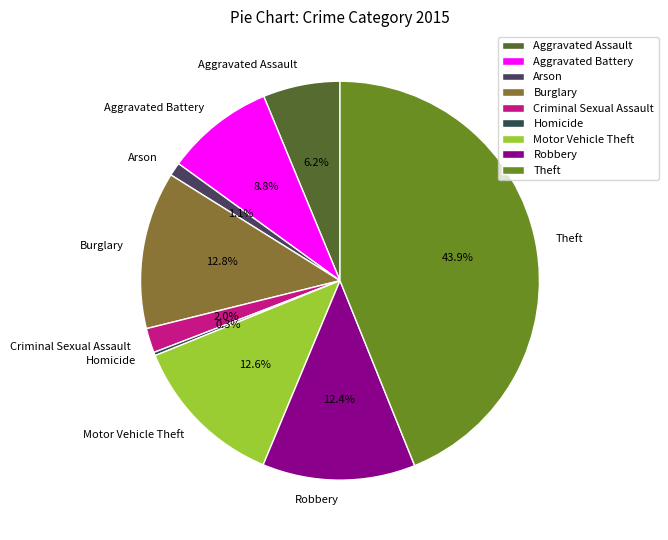

Does Criminal Sexual Assault represent more than half of the total?

No